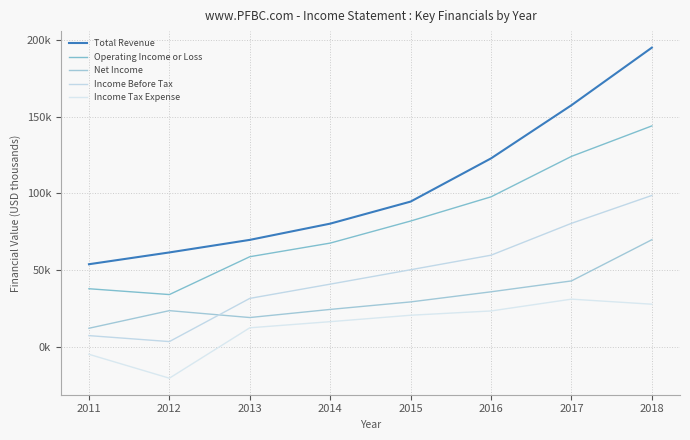

How many data points in Net Income are above 29200?

3